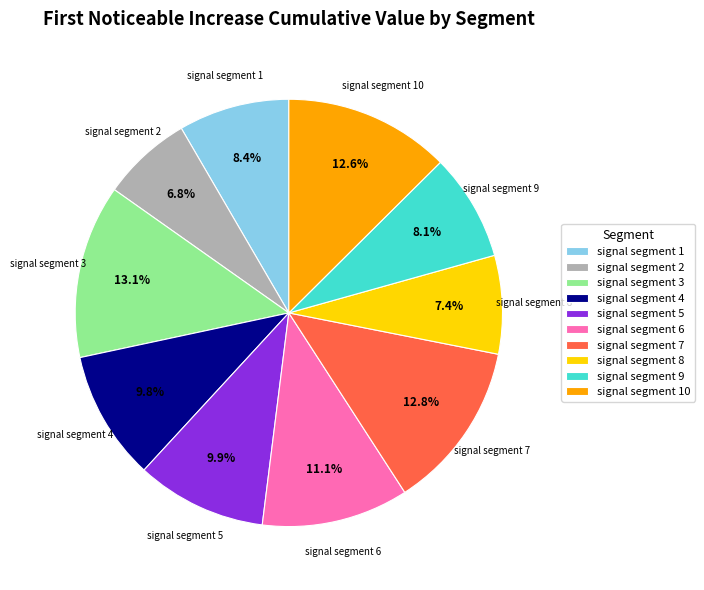

How much of the chart is everything except signal segment 6?

88.9%